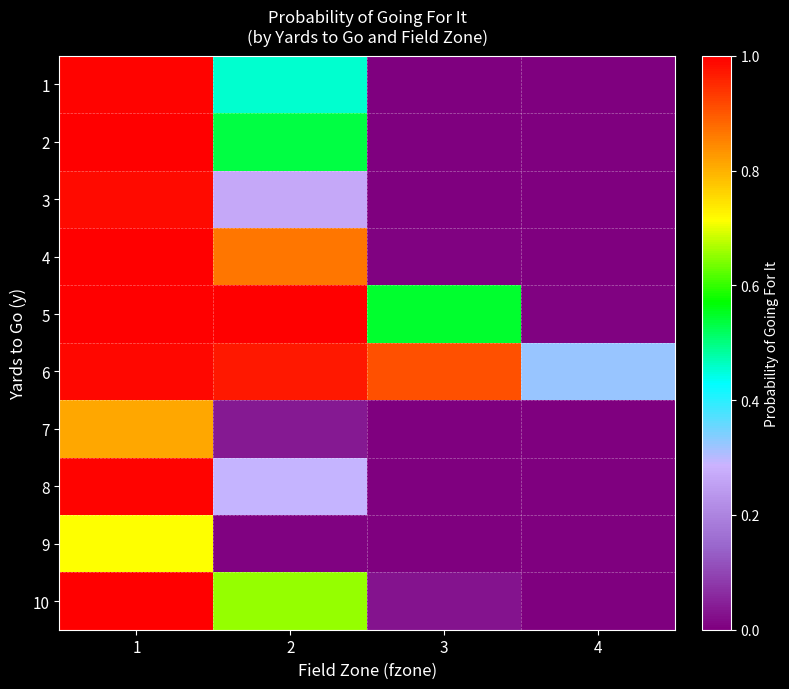

Which label corresponds to the largest value in the chart?

1